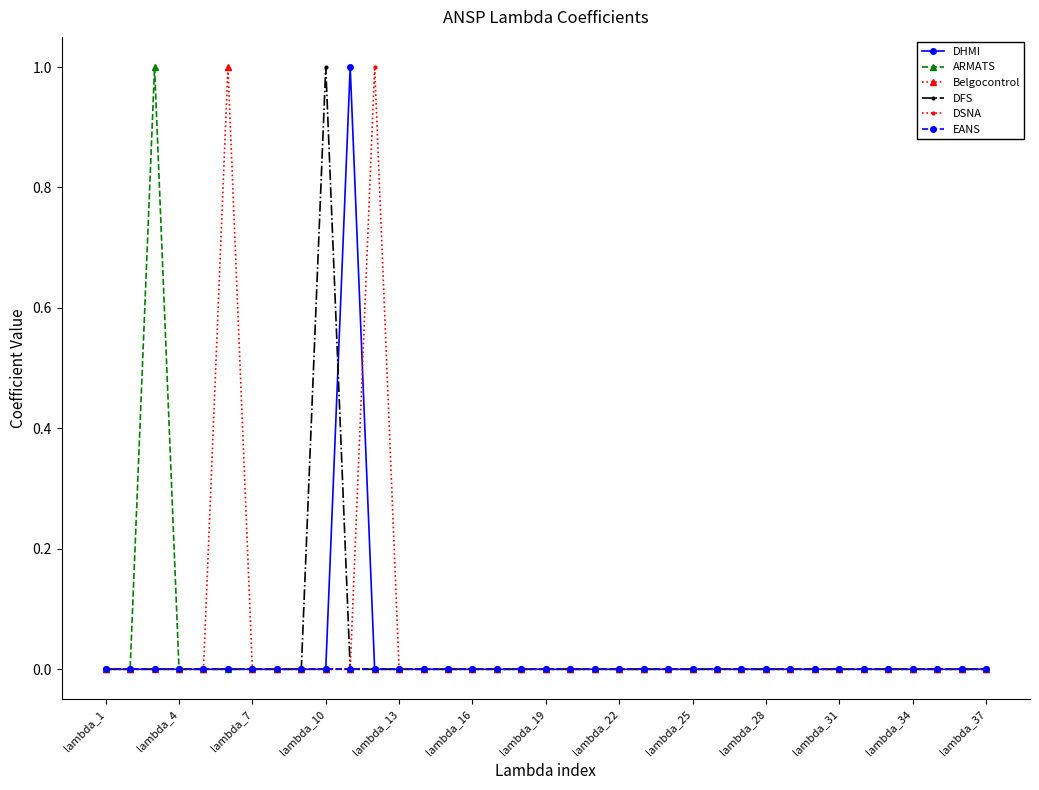

True or false: Belgocontrol has more than 0 interior local peaks.

True